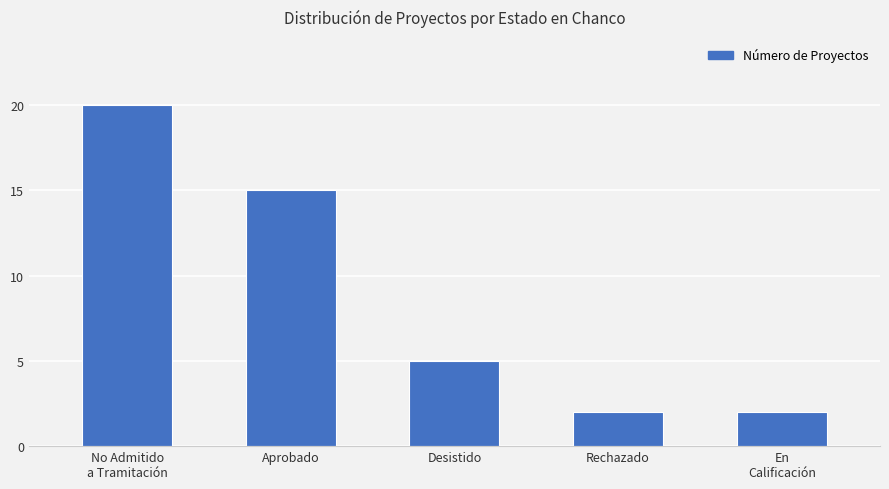

Reading left to right, extract all data points from this chart.

No Admitido
a Tramitación=20	Aprobado=15	Desistido=5	Rechazado=2	En
Calificación=2